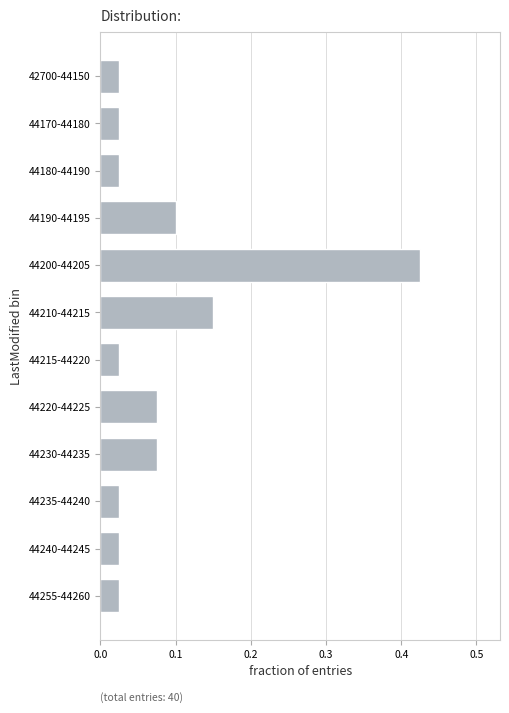

Which label corresponds to the largest value in the chart?

44200-44205